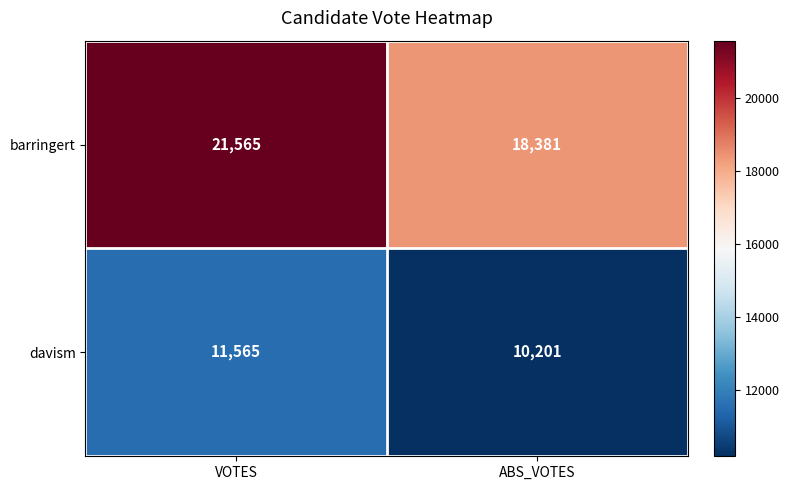

What is the approximate value of barringert at ABS_VOTES, to the nearest 100?

18400